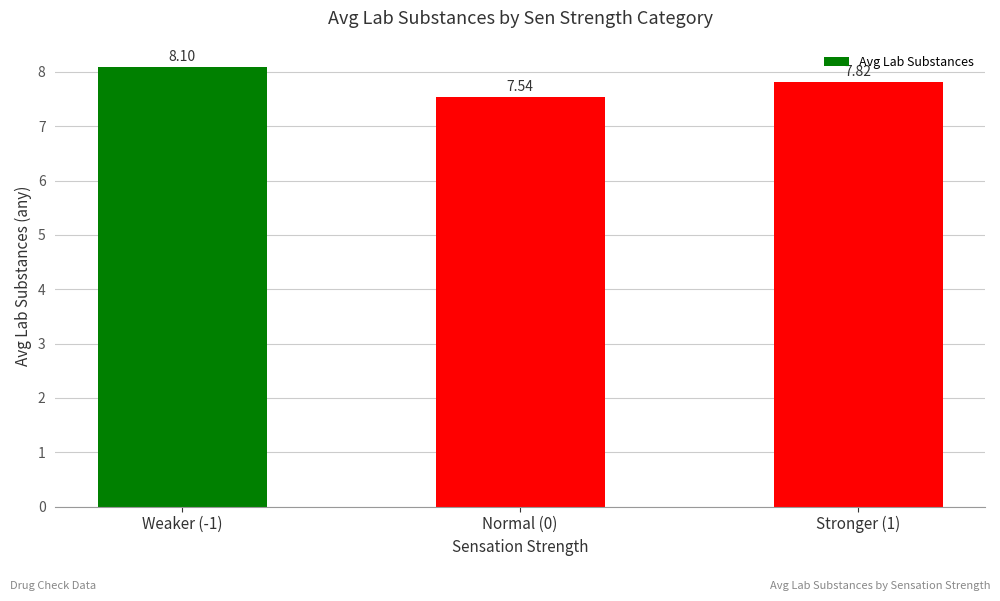

True or false: the data shows 8.1 at Weaker (-1).

True